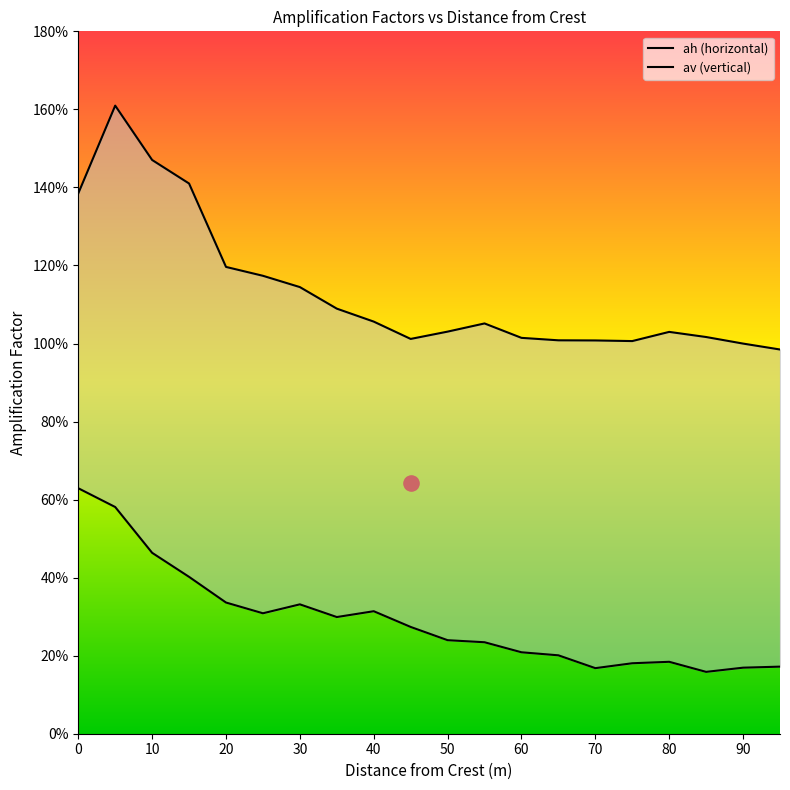

Which series has the widest spread of Y values?

ah